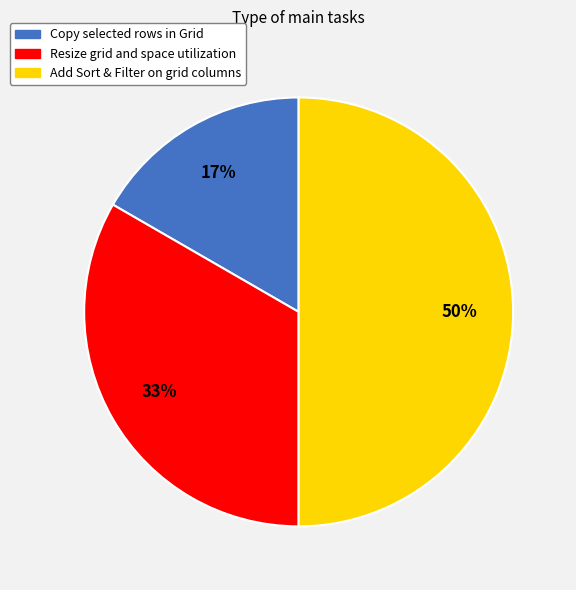

Is Copy selected rows in Grid the majority of the pie?

No